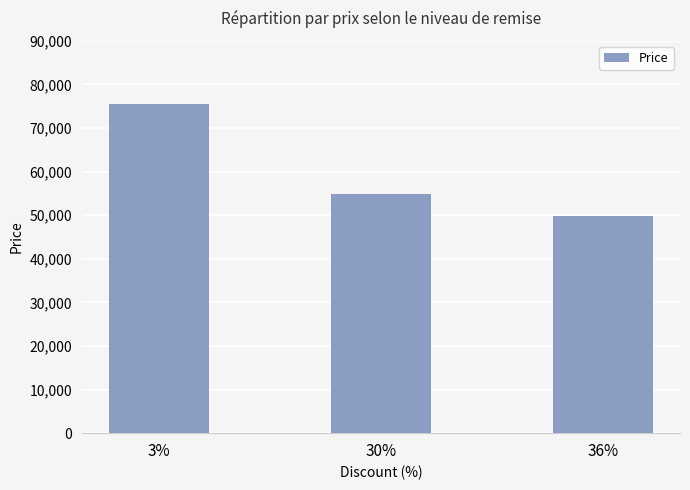

The value at 30% is 20988. True or false?

False